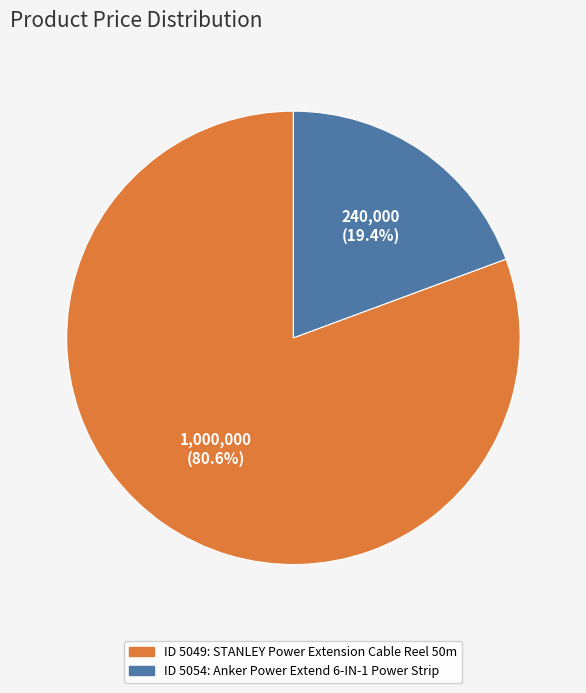

Does any single category account for the majority?

Yes